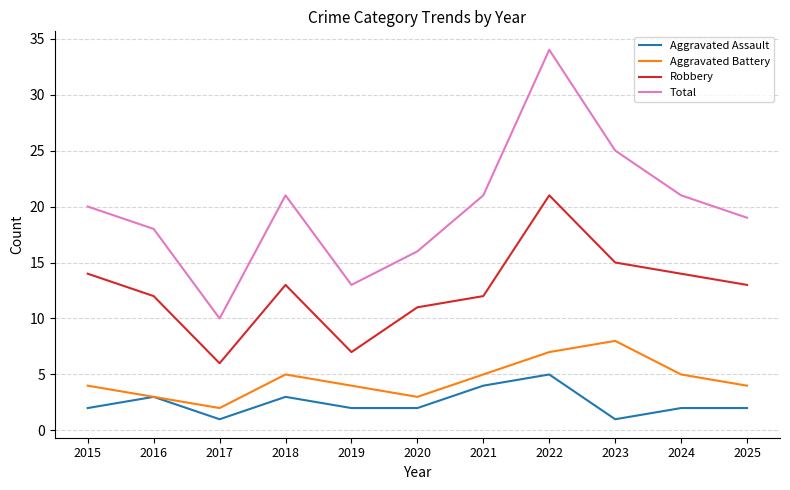

What is the difference between the maximum and minimum values in the Robbery series?

15